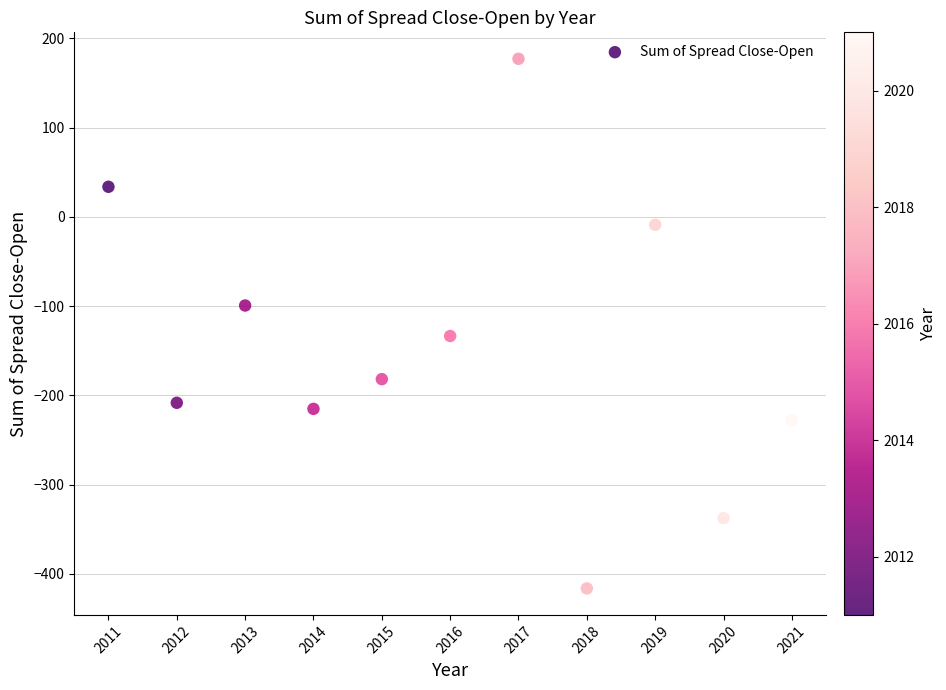

What is the range of X values (max minus min)?

10.0